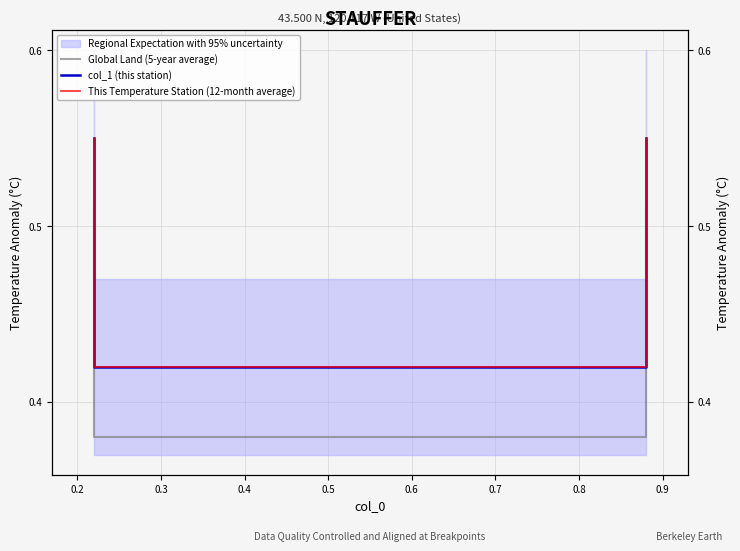

What is the difference between the maximum and second lowest values in the Global Land (5-year average) series?

0.1